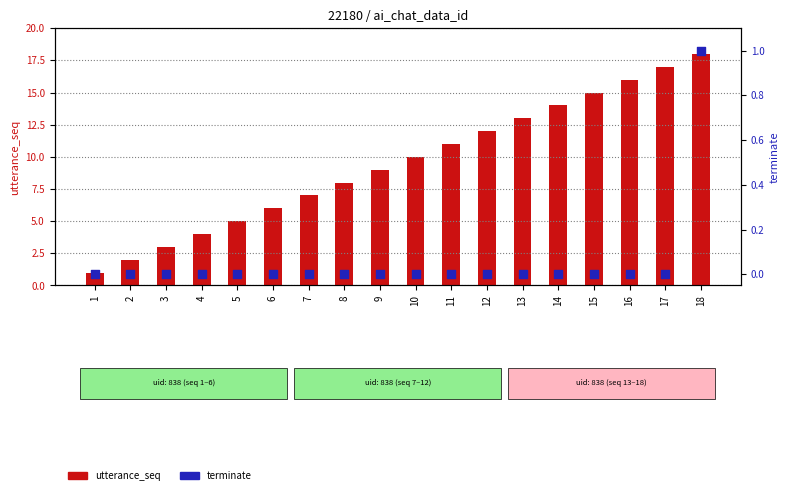

At which category is the sum across all series the highest?

18